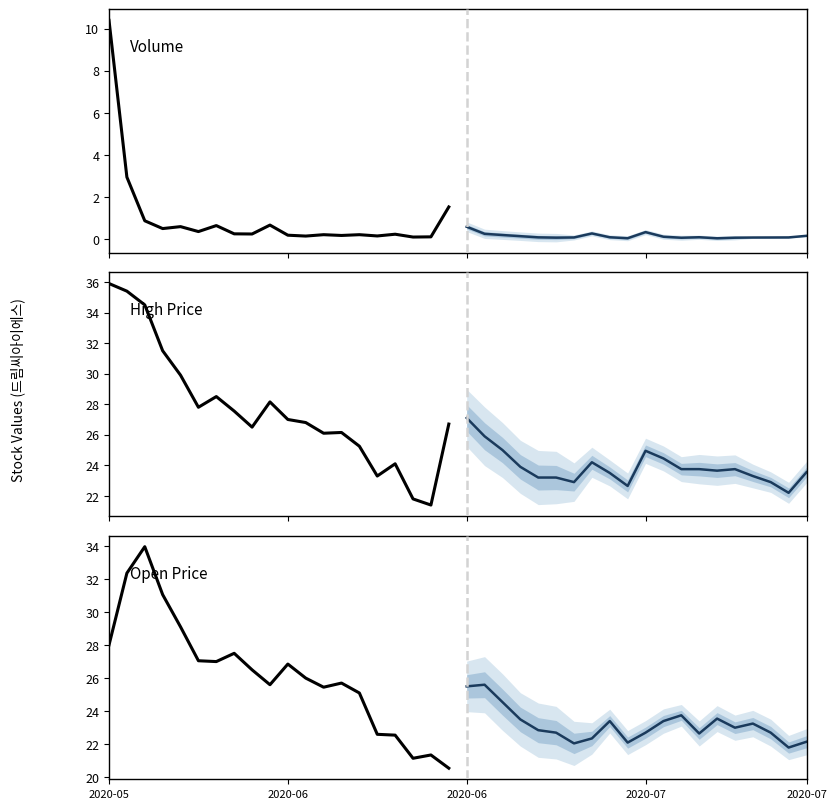

True or false: Historical has more than 1 interior local peaks.

True